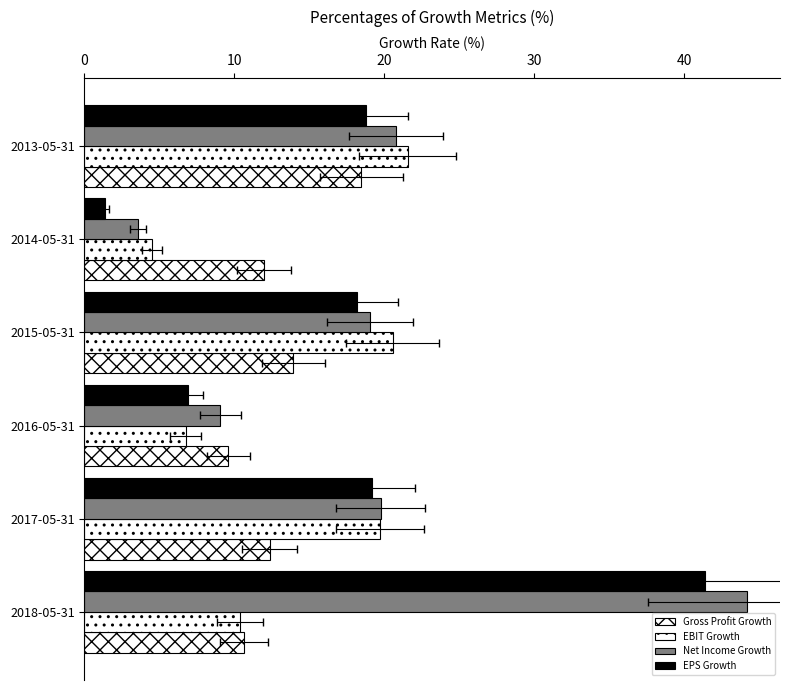

What are all the series names shown in the legend?

Gross Profit Growth, EBIT Growth, Net Income Growth, EPS Growth